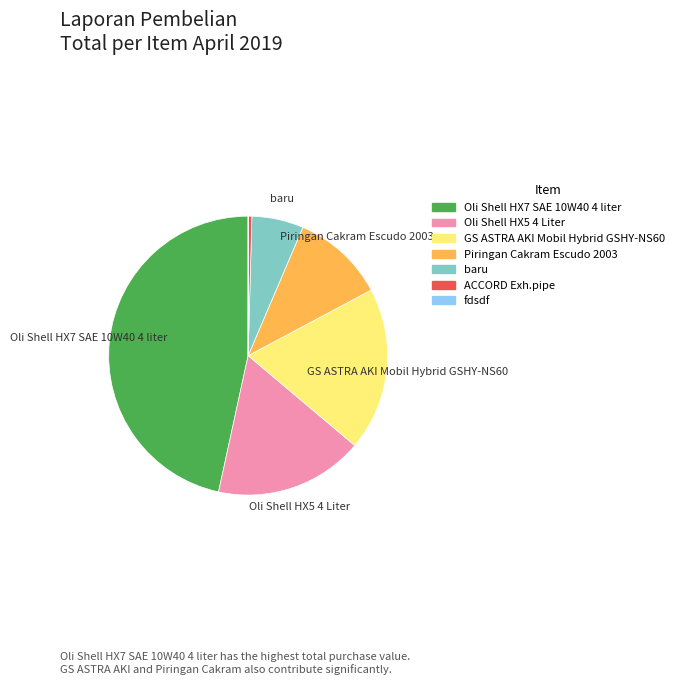

Is it true that GS ASTRA AKI Mobil Hybrid GSHY-NS60 is 9% of the pie?

False